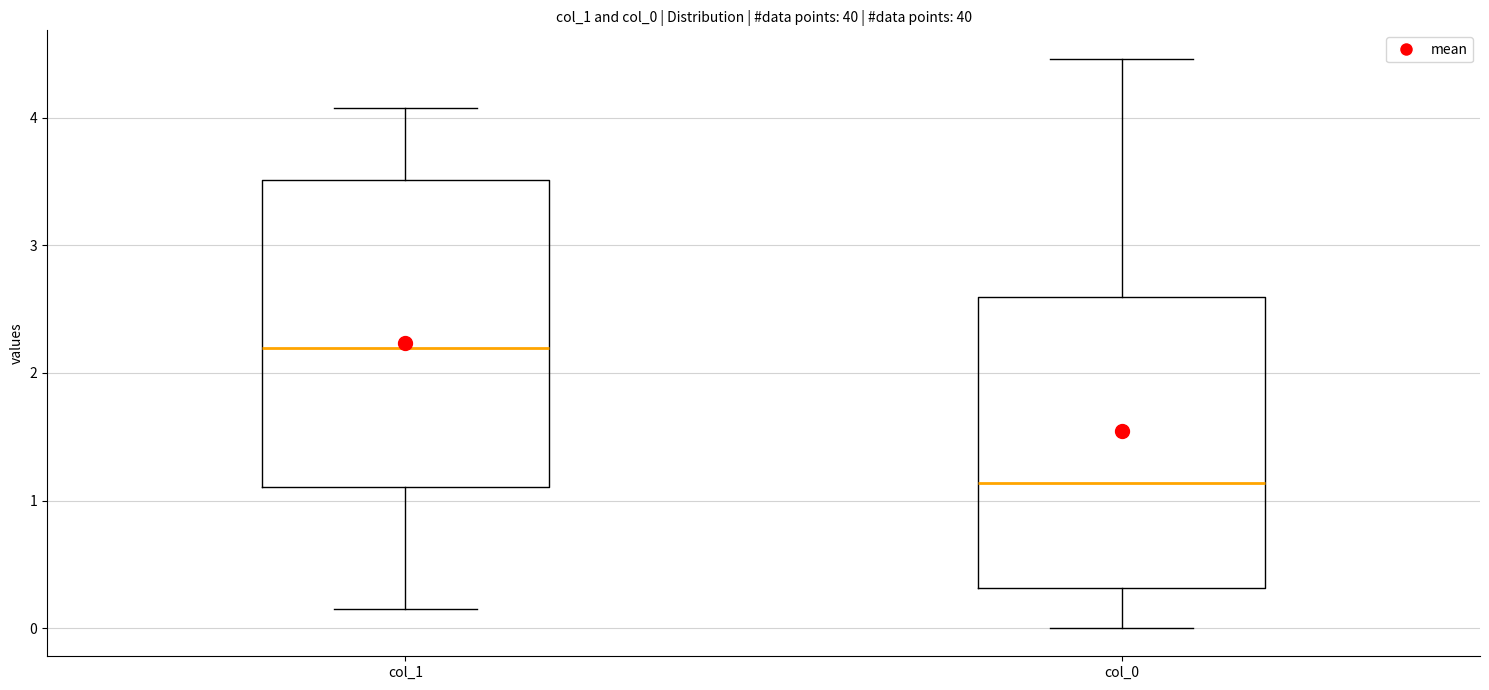

Reading left to right, read every box against the y-axis: the position of its median line, the range the box covers, and the ends of its whiskers. The values are not printed on the chart, so give them approximately, as read against the axis.

col_1: median 2.2, box 1.1 to 3.5, whiskers 0.1 to 4.1
col_0: median 1.1, box 0.3 to 2.6, whiskers 0.0 to 4.5